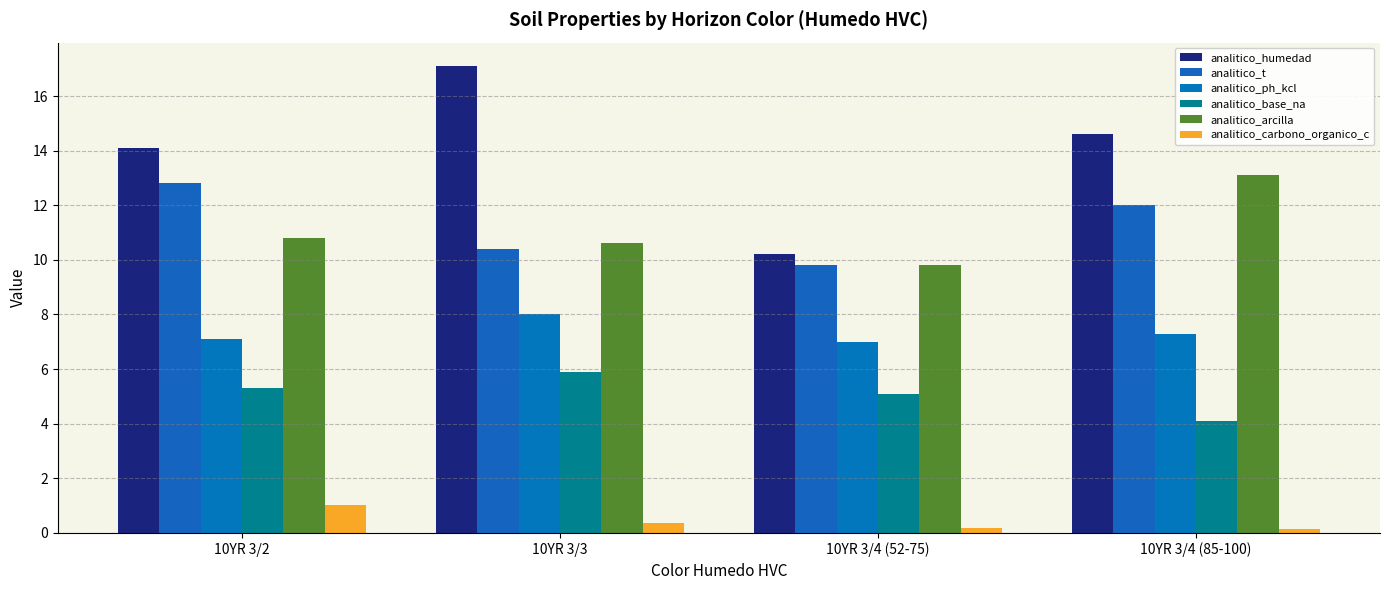

What is the difference between the second highest and minimum values in the analitico_carbono_organico_c series?

0.2